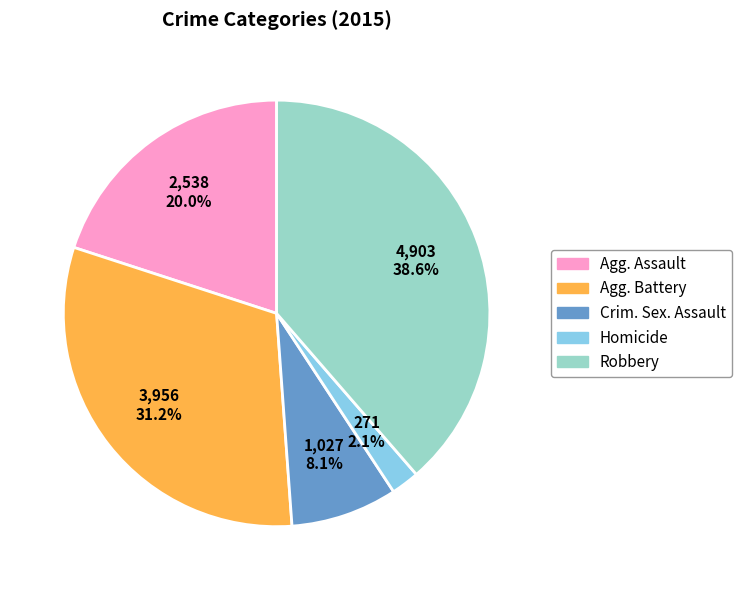

To the nearest percent, what is the average slice percentage?

20%